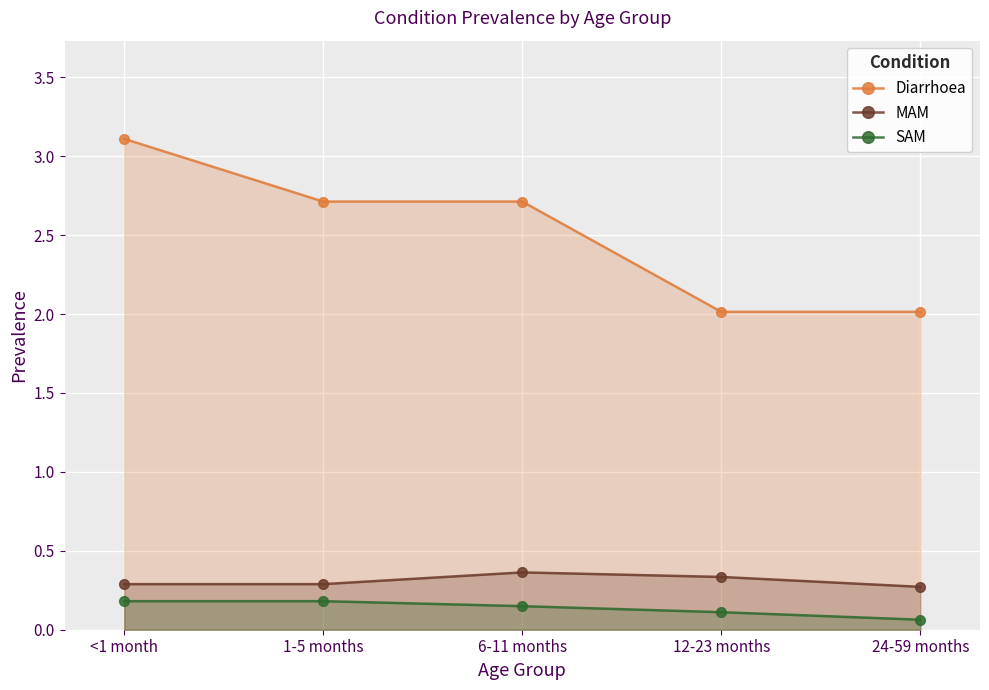

True or false: Diarrhoea has more than 0 points higher than both neighbors.

False